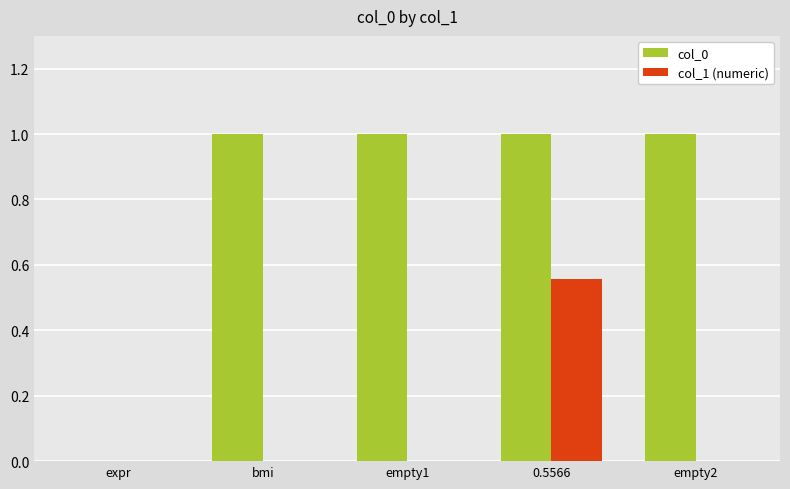

What is the sum of all col_0 values?

4.0